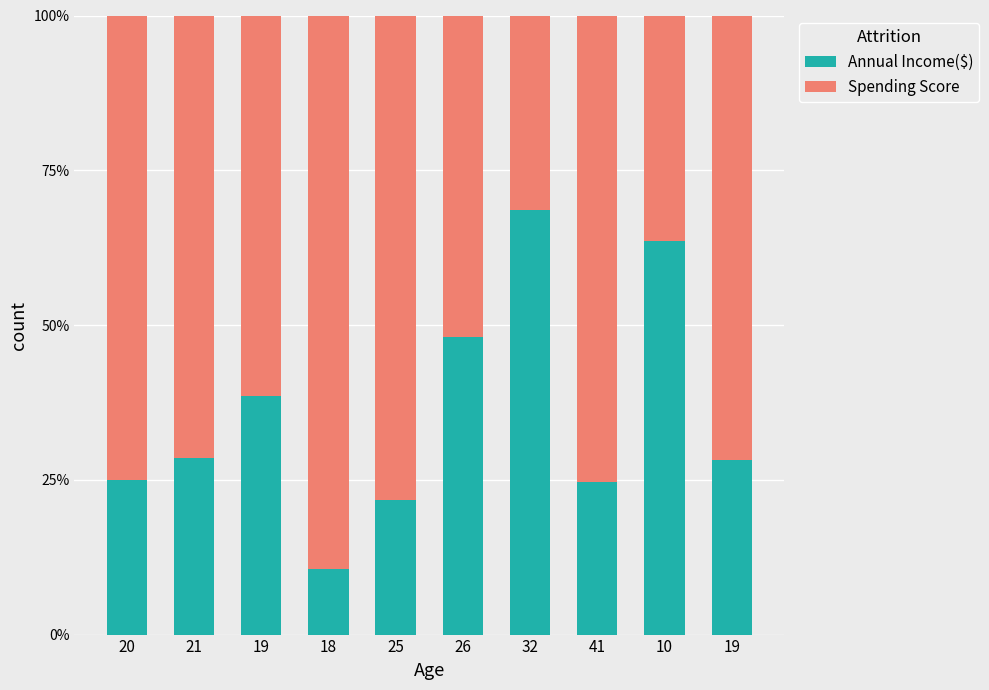

What is the total value across all series at 21?

1.0